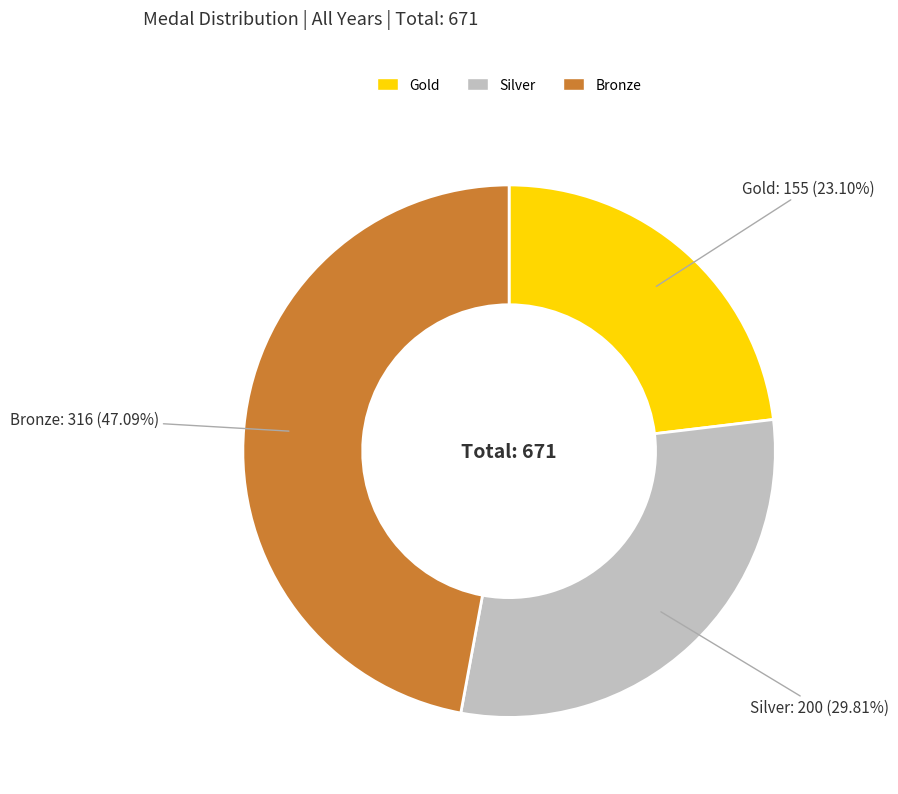

Is there a majority slice in this chart?

No